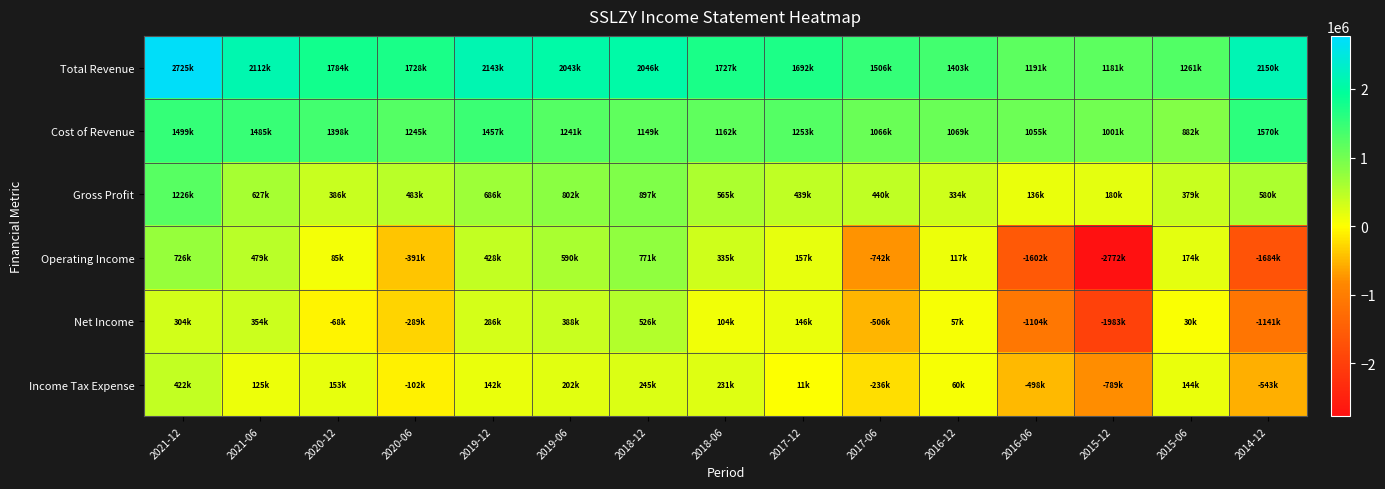

Reading left to right, extract all data points from this chart.

Total Revenue: 2021-12=2725000	2021-06=2112000	2020-12=1784000	2020-06=1728000	2019-12=2143000	2019-06=2043000	2018-12=2046000	2018-06=1727000	2017-12=1692000	2017-06=1506000	2016-12=1403000	2016-06=1191000	2015-12=1181000	2015-06=1261000	2014-12=2150000
Cost of Revenue: 2021-12=1499000	2021-06=1485000	2020-12=1398000	2020-06=1245000	2019-12=1457000	2019-06=1241000	2018-12=1149000	2018-06=1162000	2017-12=1253000	2017-06=1066000	2016-12=1069000	2016-06=1055000	2015-12=1001000	2015-06=882000	2014-12=1570000
Gross Profit: 2021-12=1226000	2021-06=627000	2020-12=386000	2020-06=483000	2019-12=686000	2019-06=802000	2018-12=897000	2018-06=565000	2017-12=439000	2017-06=440000	2016-12=334000	2016-06=136000	2015-12=180000	2015-06=379000	2014-12=580000
Operating Income: 2021-12=726000	2021-06=479000	2020-12=85000	2020-06=-391000	2019-12=428000	2019-06=590000	2018-12=771000	2018-06=335000	2017-12=157000	2017-06=-742000	2016-12=117000	2016-06=-1602000	2015-12=-2772000	2015-06=174000	2014-12=-1684000
Net Income: 2021-12=304000	2021-06=354000	2020-12=-68000	2020-06=-289000	2019-12=286000	2019-06=388000	2018-12=526000	2018-06=104000	2017-12=146000	2017-06=-506000	2016-12=57000	2016-06=-1104000	2015-12=-1983000	2015-06=30000	2014-12=-1141000
Income Tax Expense: 2021-12=422000	2021-06=125000	2020-12=153000	2020-06=-102000	2019-12=142000	2019-06=202000	2018-12=245000	2018-06=231000	2017-12=11000	2017-06=-236000	2016-12=60000	2016-06=-498000	2015-12=-789000	2015-06=144000	2014-12=-543000